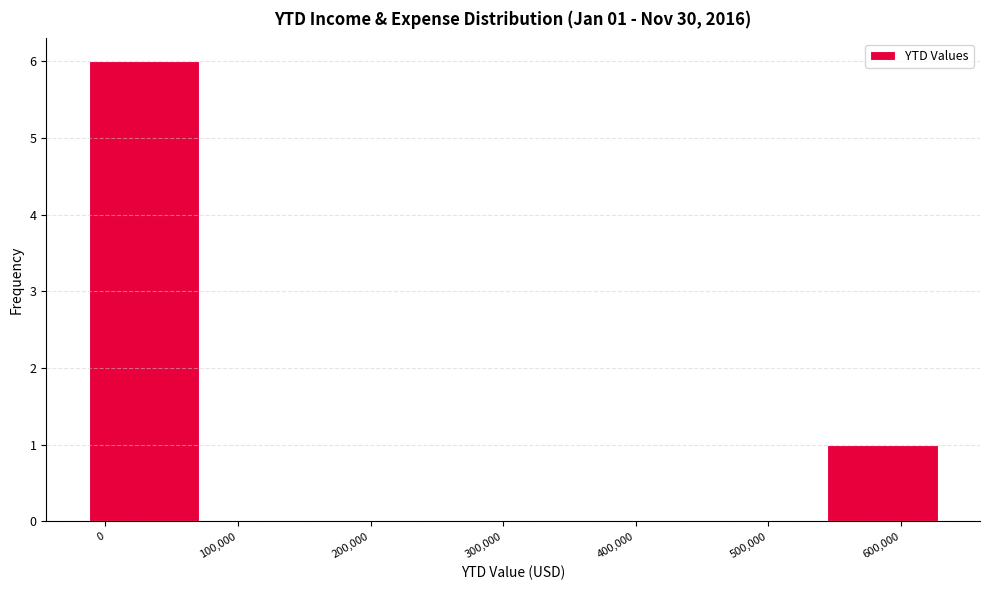

Over which range of the x-axis is the bar tallest?

-10000 to 80000